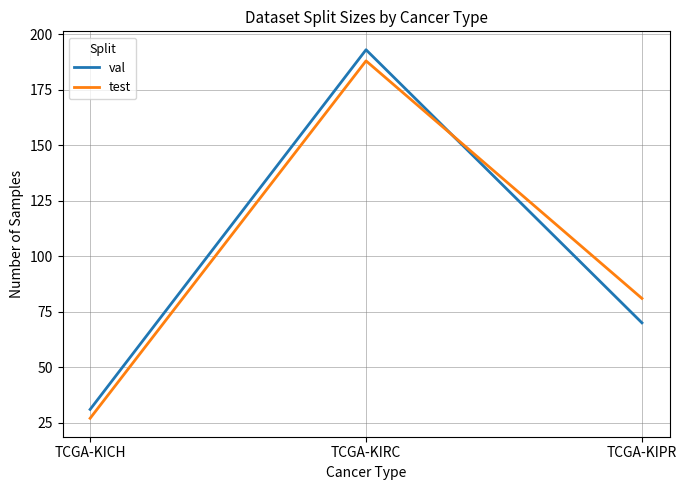

At how many categories does at least one series exceed 43?

2